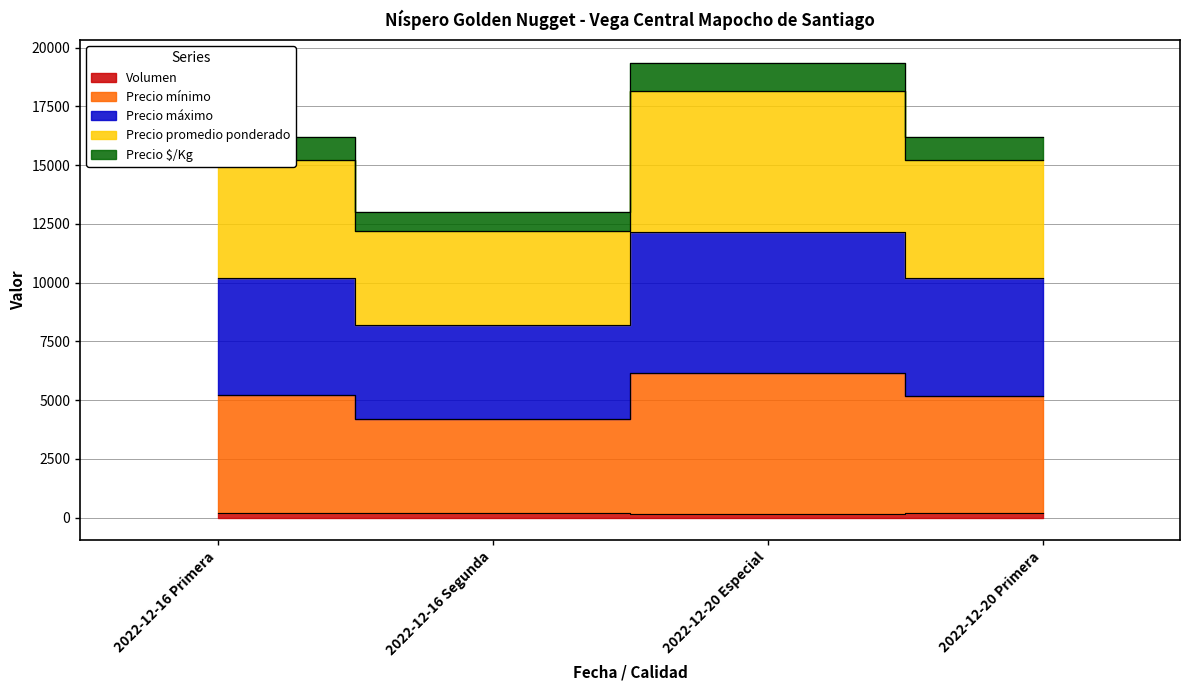

In Precio mínimo, how many points are higher than both neighbors (excluding endpoints)?

1